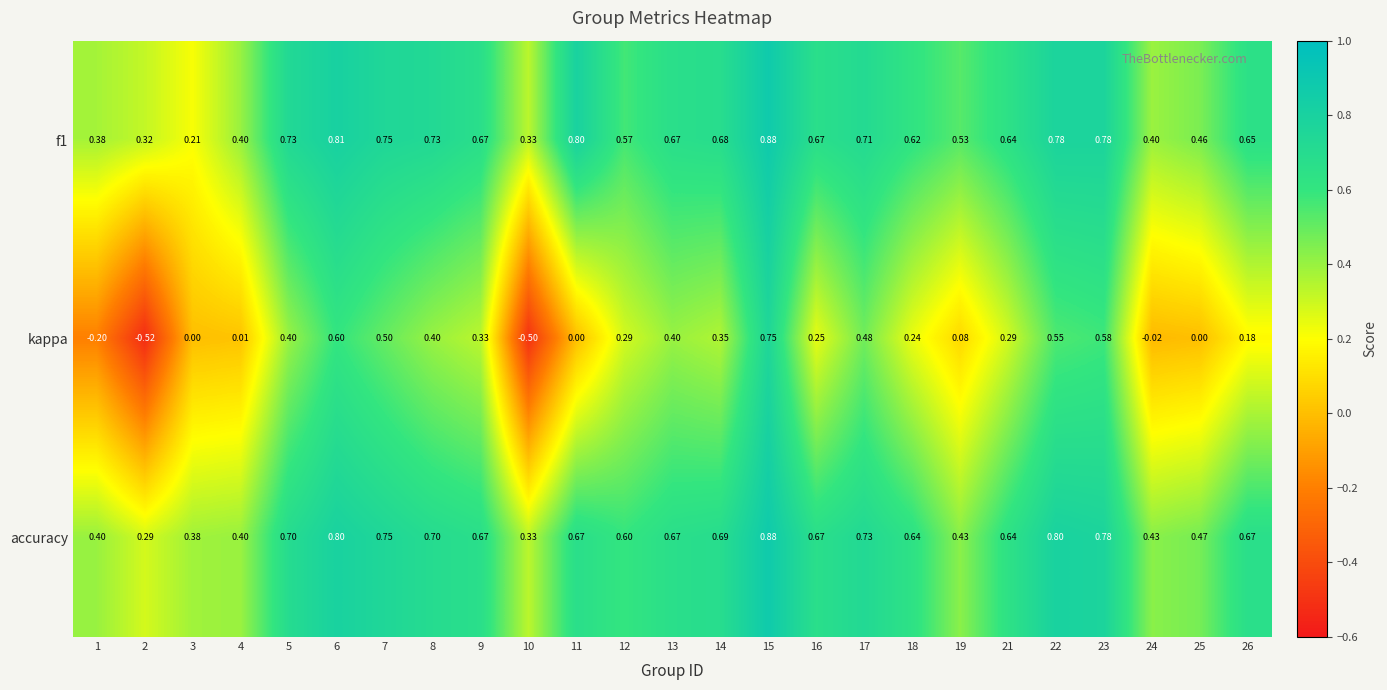

Which series has the largest total across all categories?

accuracy